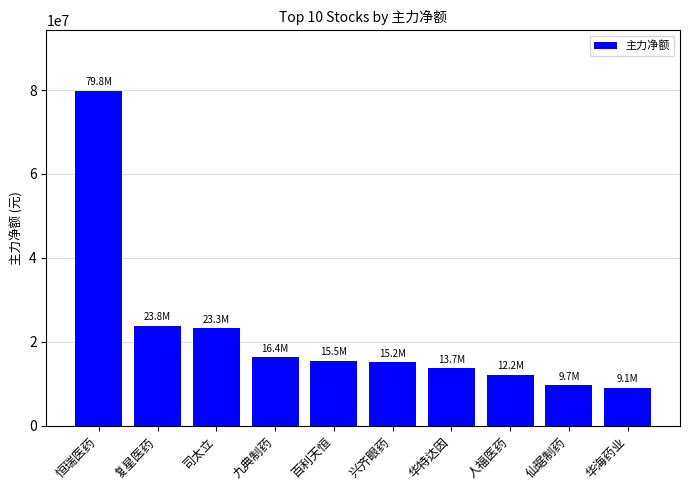

What is the greatest value displayed?

79834221